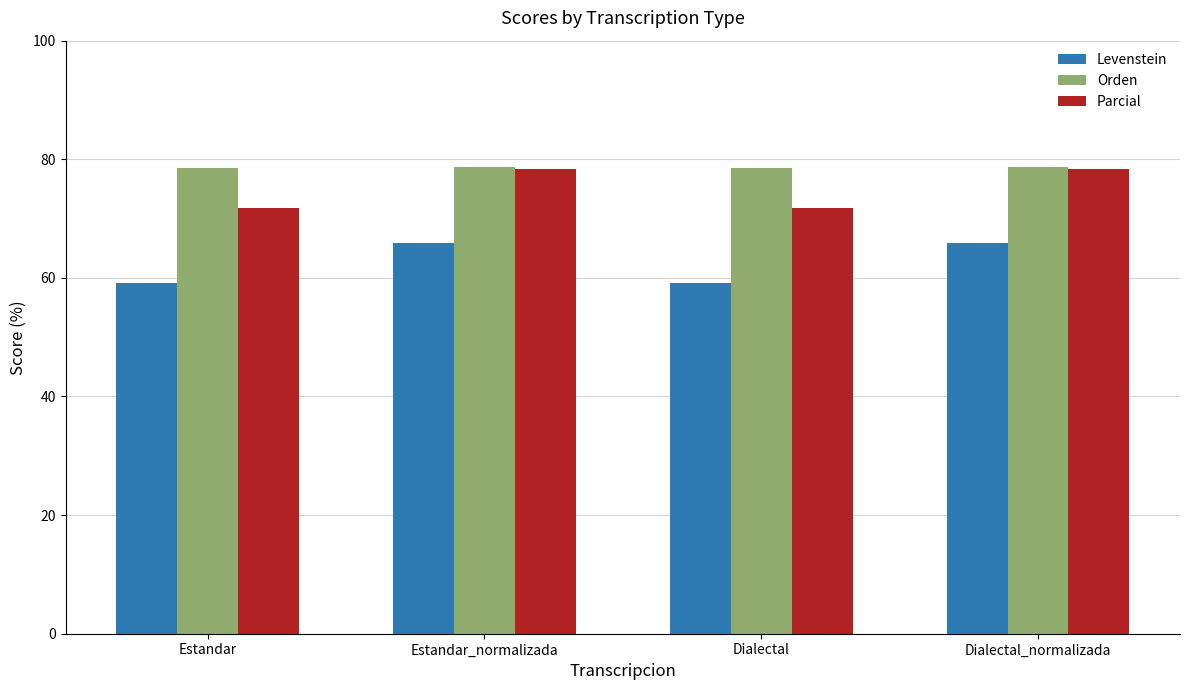

What is the difference between the second highest and minimum values in the Orden series?

0.1